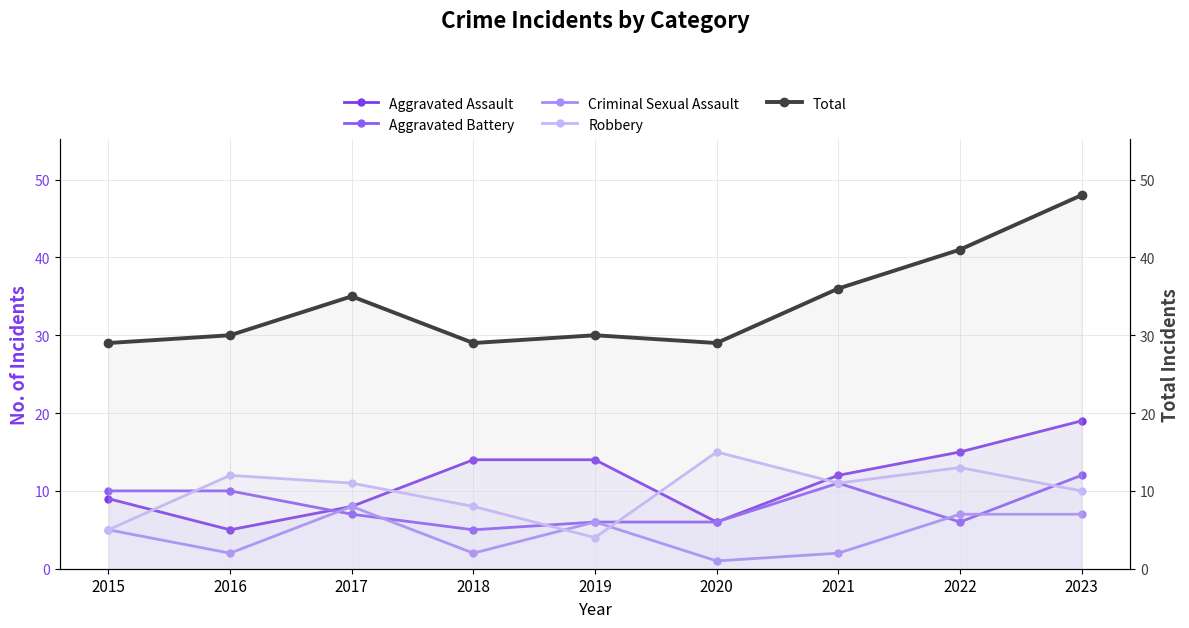

True or false: Aggravated Assault has a value of 12 at 2021.

True